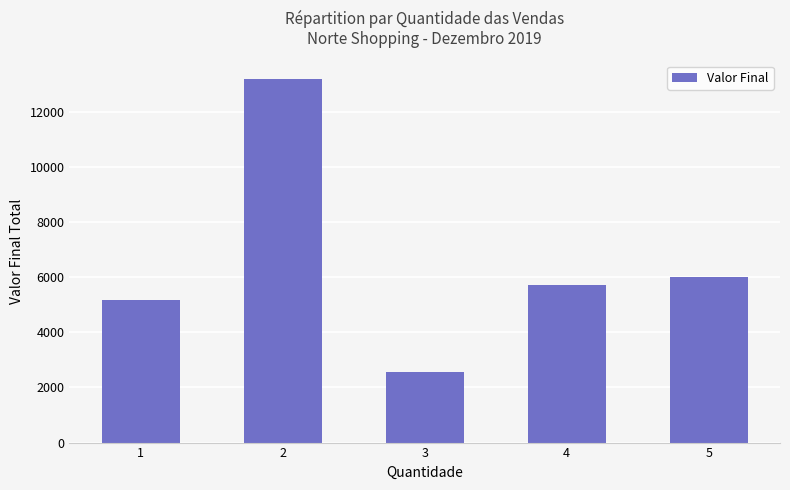

What is the value of the 2nd bar from the left?

13196